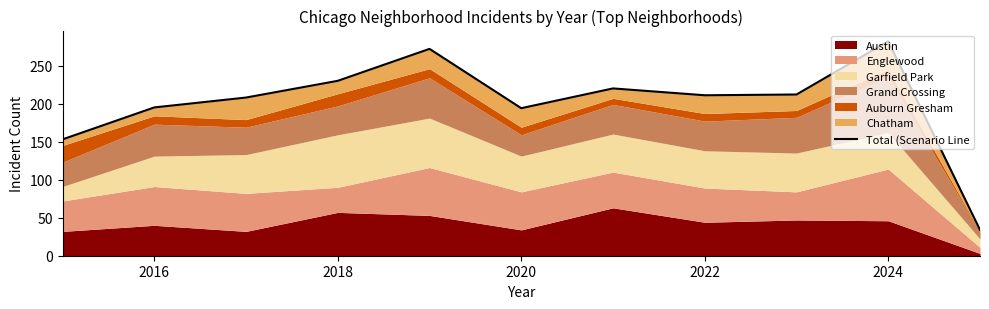

How many categories are shown in the chart?

11